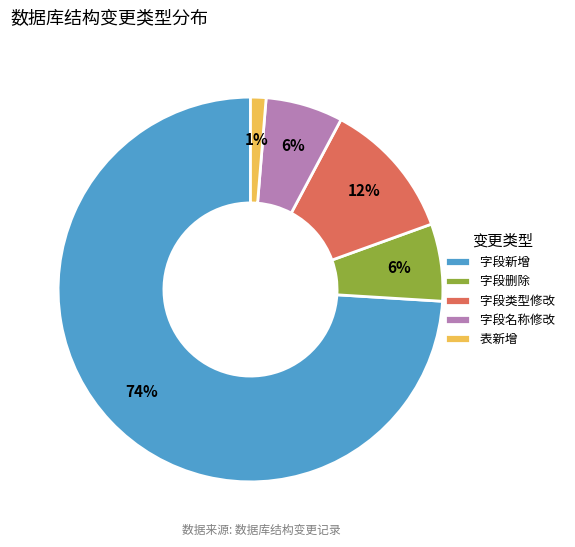

The 字段新增 slice represents 62% of the pie. True or false?

False